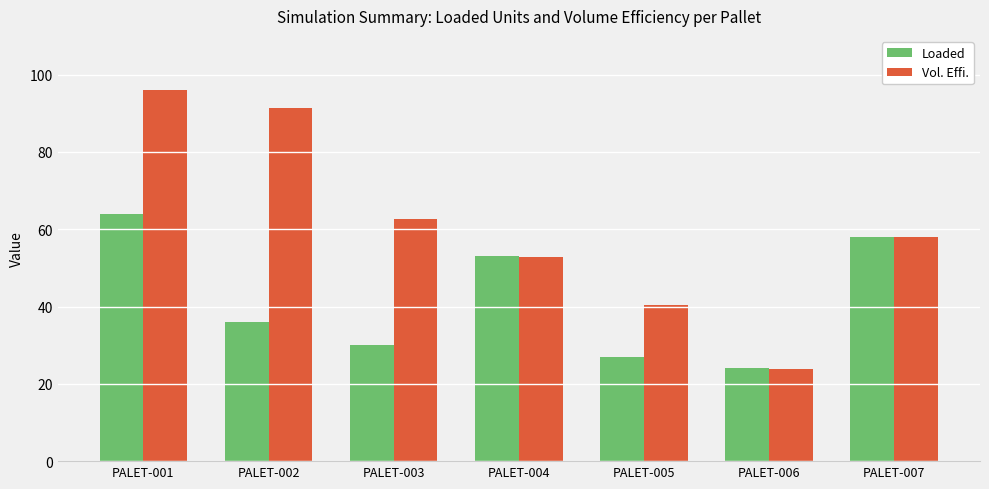

The Loaded series shows 27.0 at PALET-005. True or false?

True